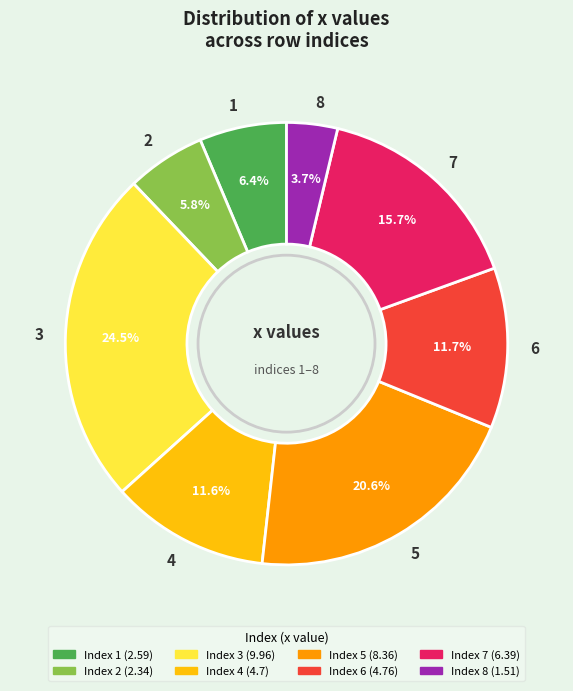

Is there any slice that represents more than half of the pie?

No